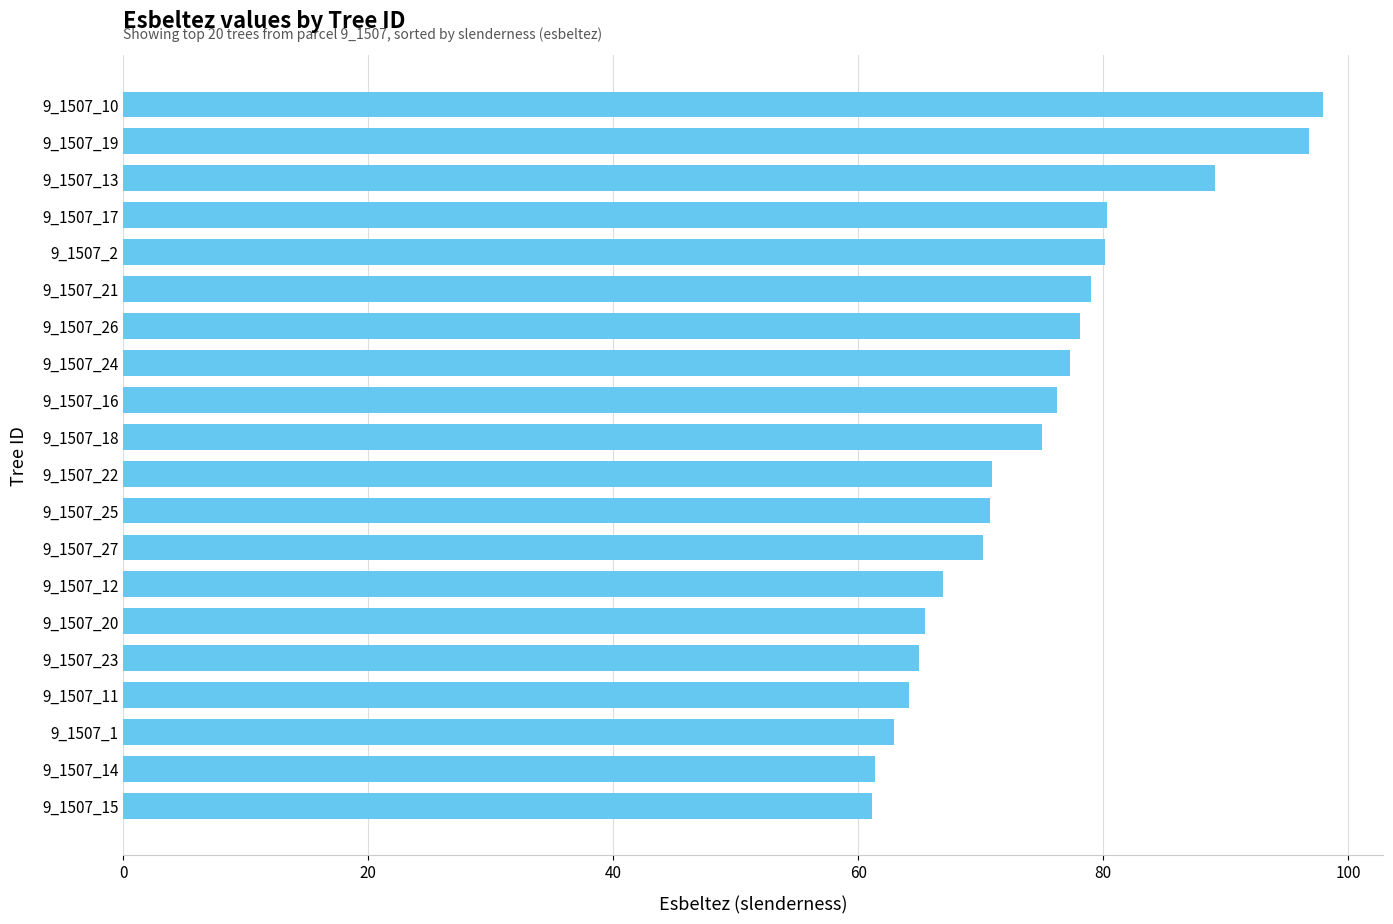

How many values are below 74?

10